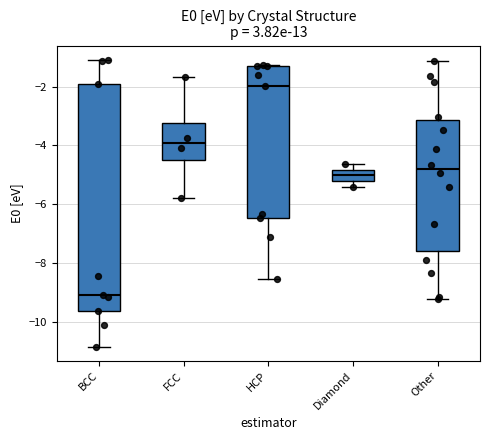

Reading left to right, read every box against the y-axis: the position of its median line, the range the box covers, and the ends of its whiskers. The values are not printed on the chart, so give them approximately, as read against the axis.

BCC: median -9.0, box -9.6 to -2.0, whiskers -10.8 to -1.0
FCC: median -4.0, box -4.6 to -3.2, whiskers -5.8 to -1.6
HCP: median -2.0, box -6.4 to -1.4, whiskers -8.6 to -1.2
Diamond: median -5.0, box -5.2 to -4.8, whiskers -5.4 to -4.6
Other: median -4.8, box -7.6 to -3.2, whiskers -9.2 to -1.2